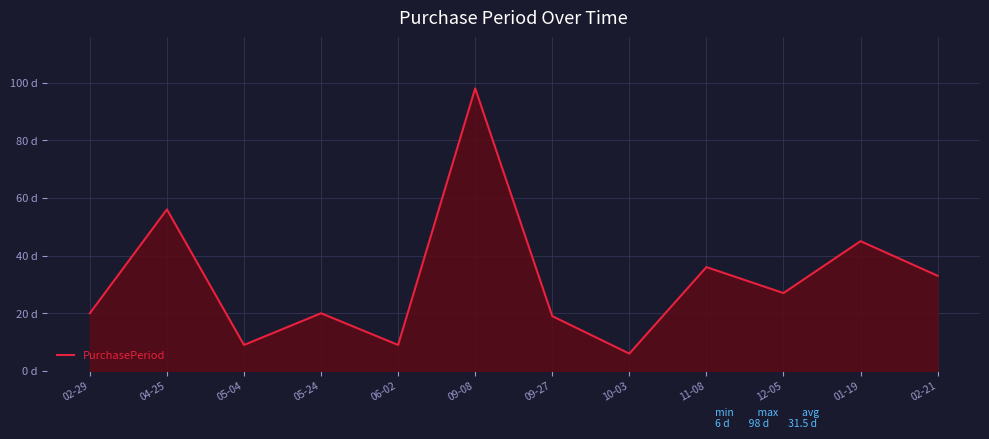

What is the label of the 8th point from the right?

06-02